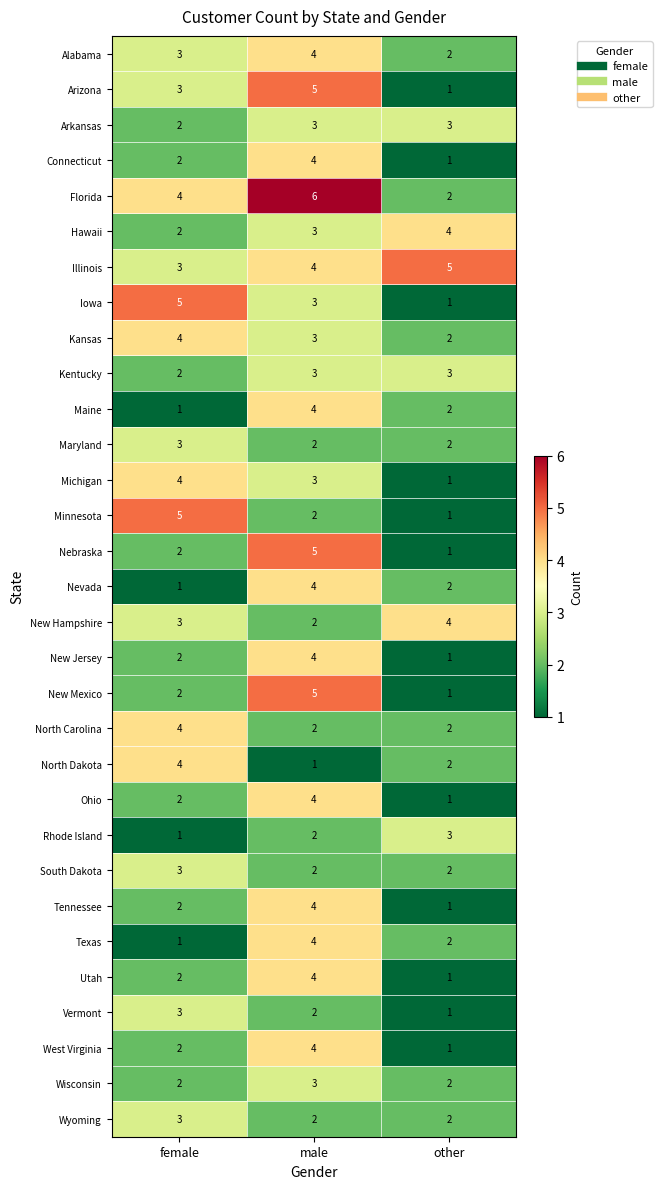

The value of New Jersey at male is 4. True or false?

True